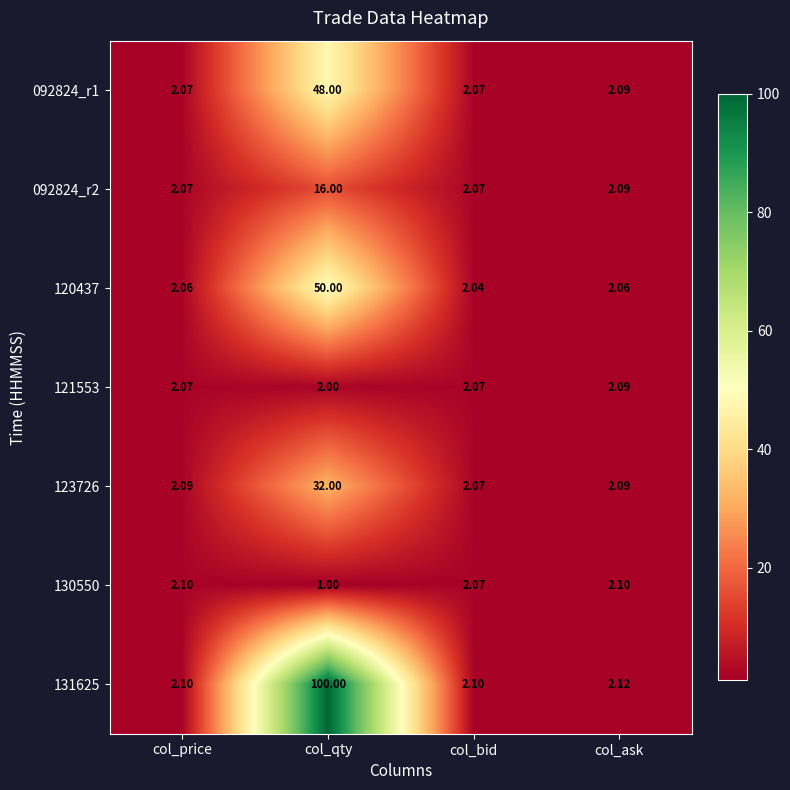

At which category is the sum across all series the highest?

col_qty